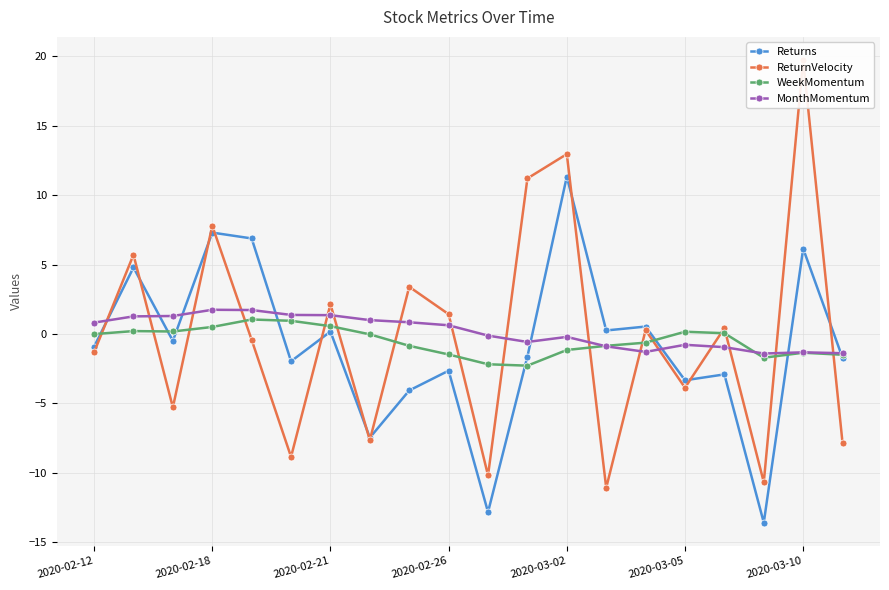

What are all the series names shown in the legend?

Returns, ReturnVelocity, WeekMomentum, MonthMomentum